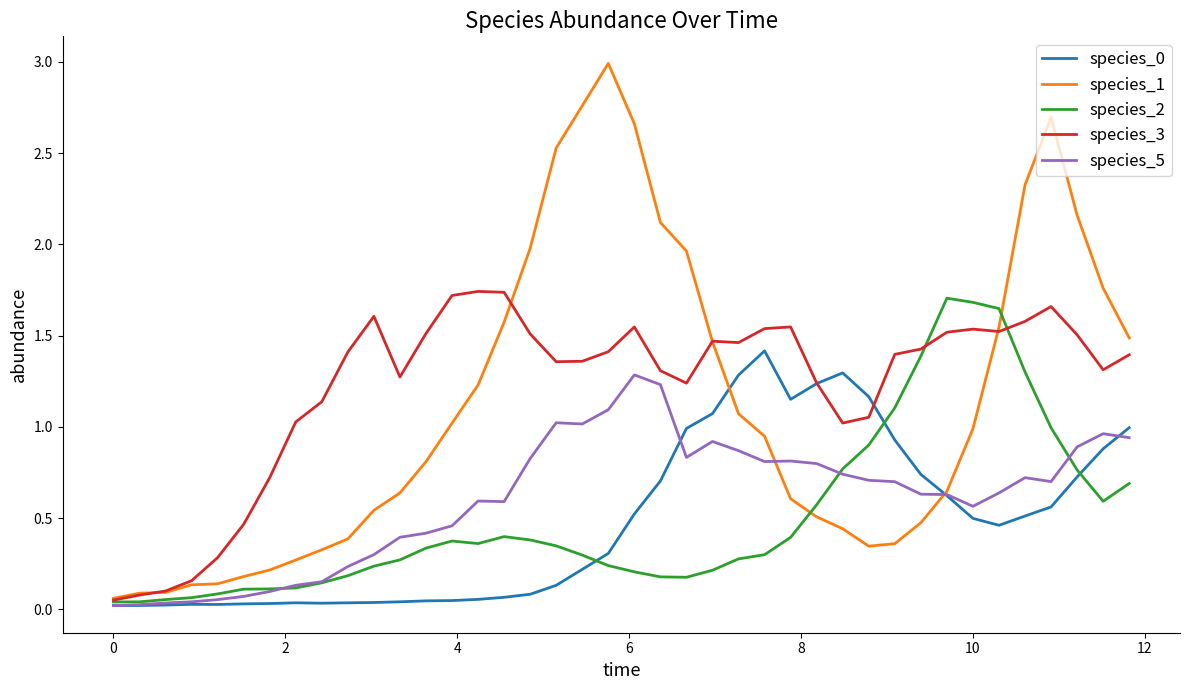

Which series has the widest spread of values?

species_1